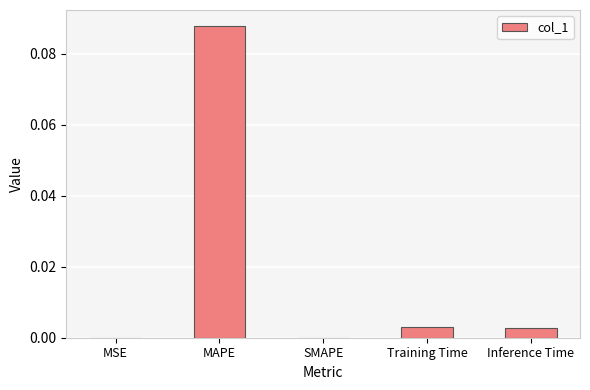

The chart shows a value of 0.0 at MSE. True or false?

True